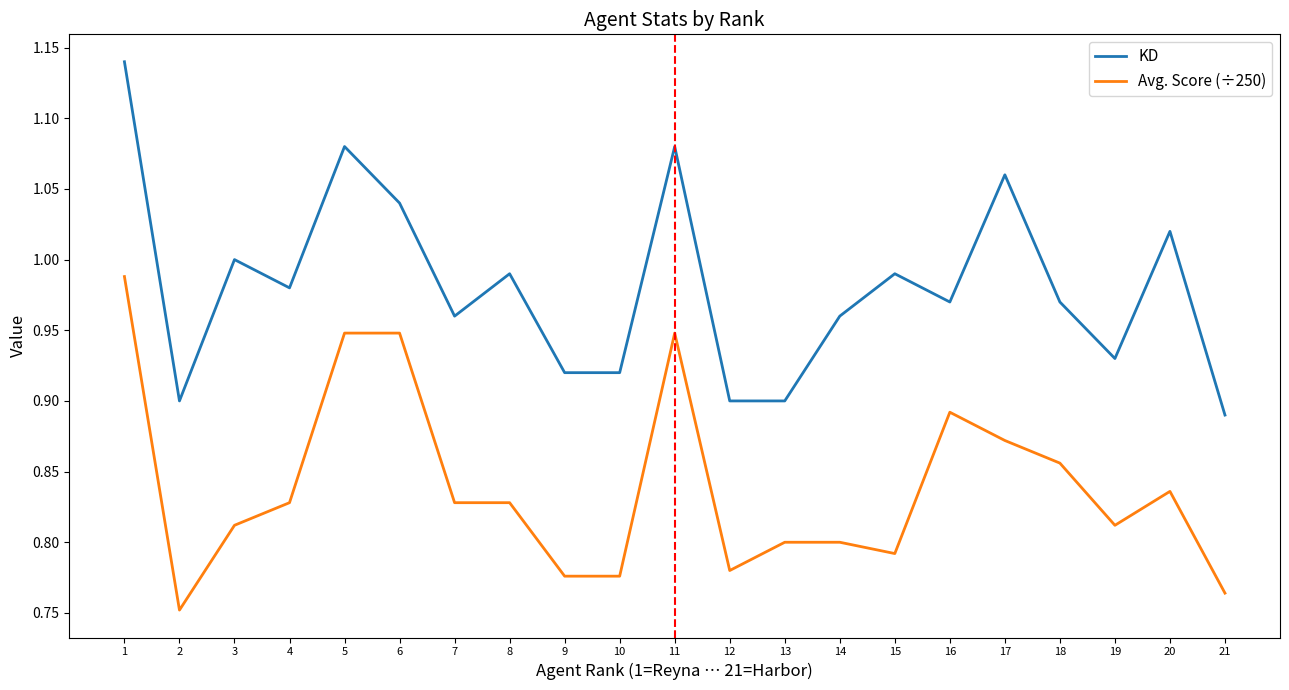

Which series has the largest total across all categories?

KD